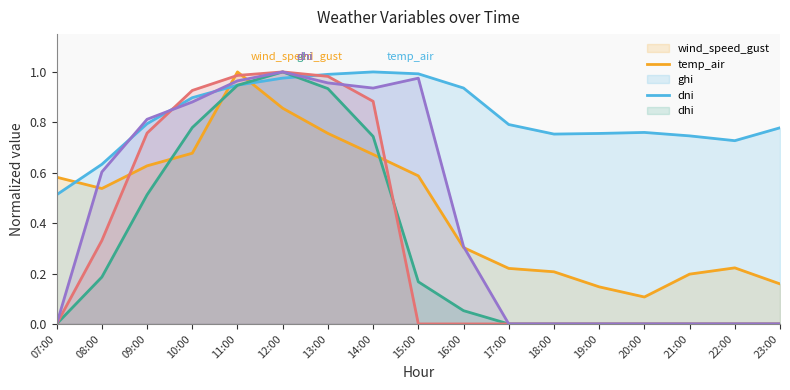

Rank the series by their maximum value, from highest to lowest.

wind_speed_gust, temp_air, ghi, dni, dhi